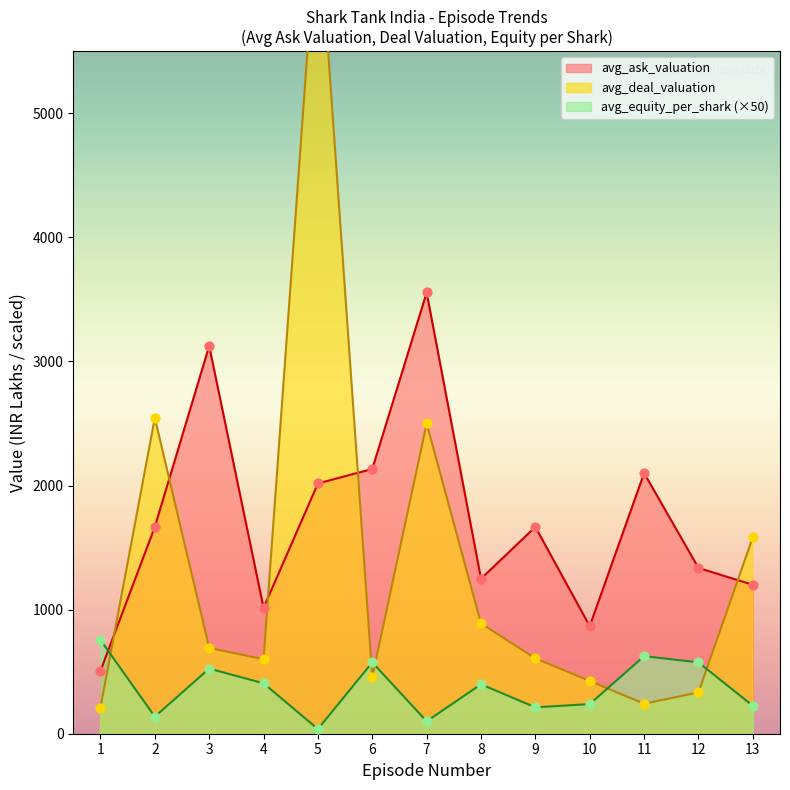

True or false: avg_equity_per_shark (×50) and avg_ask_valuation cross at least once.

True